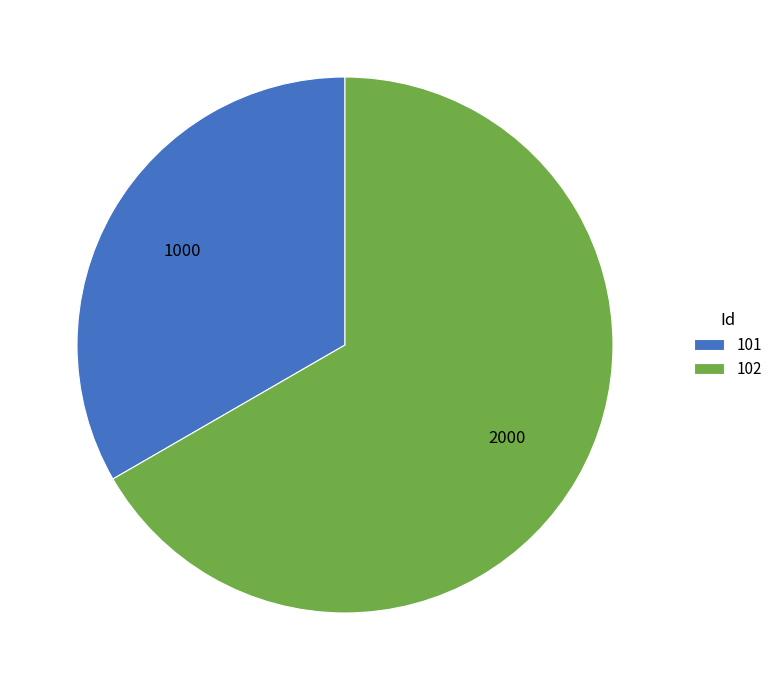

Approximately how many times larger is the value at 102 compared to 101?

2.0